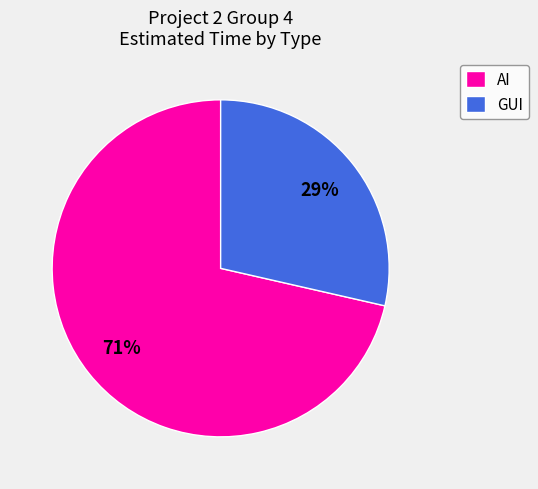

To the nearest percent, what is the average slice percentage?

50%